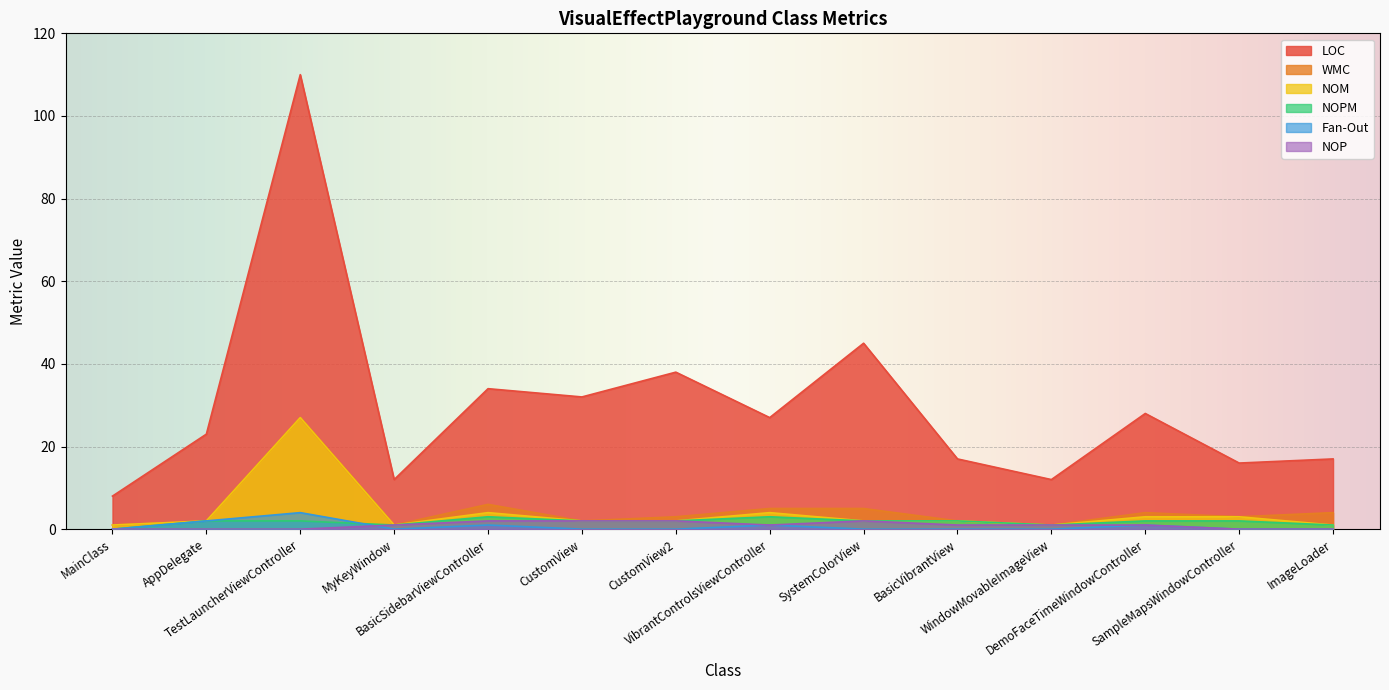

Reading right to left, what are all the values shown in this chart?

LOC: ImageLoader=17	SampleMapsWindowController=16	DemoFaceTimeWindowController=28	WindowMovableImageView=12	BasicVibrantView=17	SystemColorView=45	VibrantControlsViewController=27	CustomView2=38	CustomView=32	BasicSidebarViewController=34	MyKeyWindow=12	TestLauncherViewController=110	AppDelegate=23	MainClass=8
WMC: ImageLoader=4	SampleMapsWindowController=3	DemoFaceTimeWindowController=4	WindowMovableImageView=1	BasicVibrantView=2	SystemColorView=5	VibrantControlsViewController=5	CustomView2=3	CustomView=2	BasicSidebarViewController=6	MyKeyWindow=1	TestLauncherViewController=27	AppDelegate=2	MainClass=1
NOM: ImageLoader=1	SampleMapsWindowController=3	DemoFaceTimeWindowController=3	WindowMovableImageView=1	BasicVibrantView=2	SystemColorView=2	VibrantControlsViewController=4	CustomView2=2	CustomView=2	BasicSidebarViewController=4	MyKeyWindow=1	TestLauncherViewController=27	AppDelegate=2	MainClass=1
NOPM: ImageLoader=1	SampleMapsWindowController=2	DemoFaceTimeWindowController=2	WindowMovableImageView=1	BasicVibrantView=2	SystemColorView=2	VibrantControlsViewController=3	CustomView2=2	CustomView=2	BasicSidebarViewController=3	MyKeyWindow=1	TestLauncherViewController=2	AppDelegate=2	MainClass=0
Fan-Out: ImageLoader=0	SampleMapsWindowController=0	DemoFaceTimeWindowController=1	WindowMovableImageView=0	BasicVibrantView=0	SystemColorView=0	VibrantControlsViewController=1	CustomView2=0	CustomView=0	BasicSidebarViewController=1	MyKeyWindow=0	TestLauncherViewController=4	AppDelegate=2	MainClass=0
NOP: ImageLoader=0	SampleMapsWindowController=0	DemoFaceTimeWindowController=1	WindowMovableImageView=1	BasicVibrantView=1	SystemColorView=2	VibrantControlsViewController=1	CustomView2=2	CustomView=2	BasicSidebarViewController=2	MyKeyWindow=1	TestLauncherViewController=0	AppDelegate=0	MainClass=0